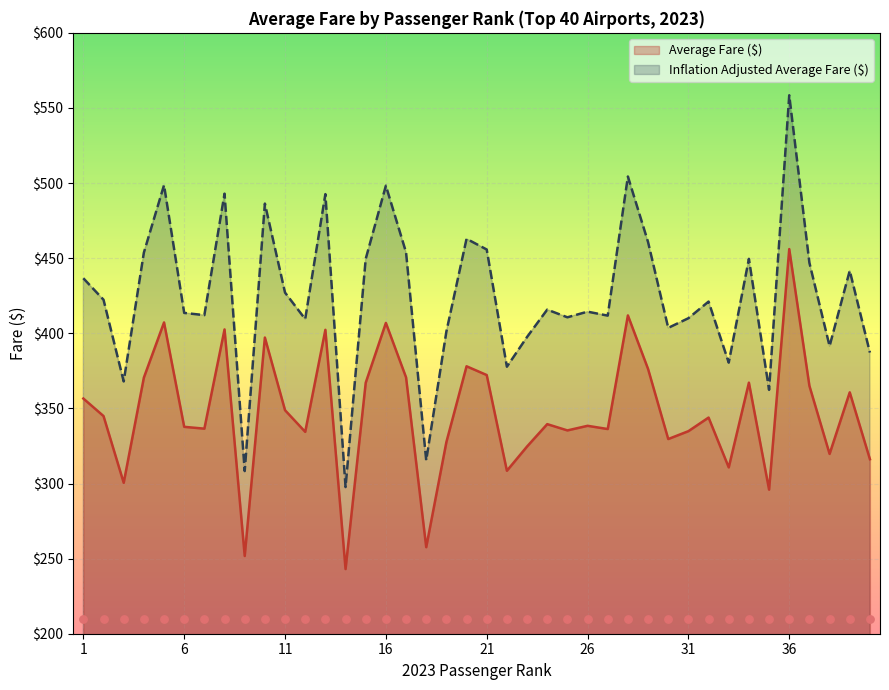

Which series contains the highest Y value?

Inflation Adjusted ($) line